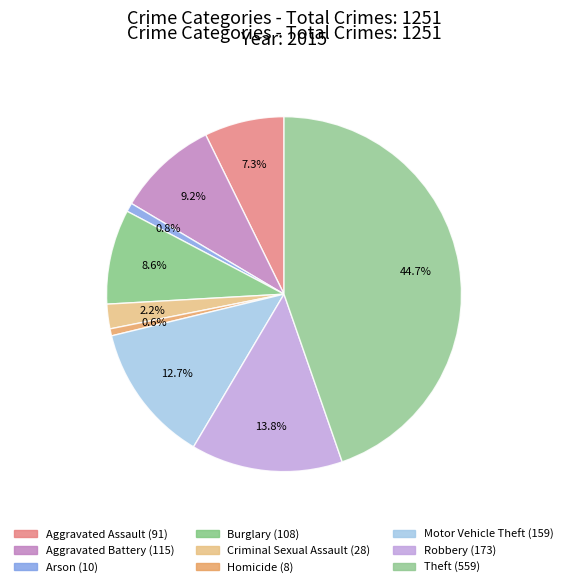

Count the number of slices in the pie.

9